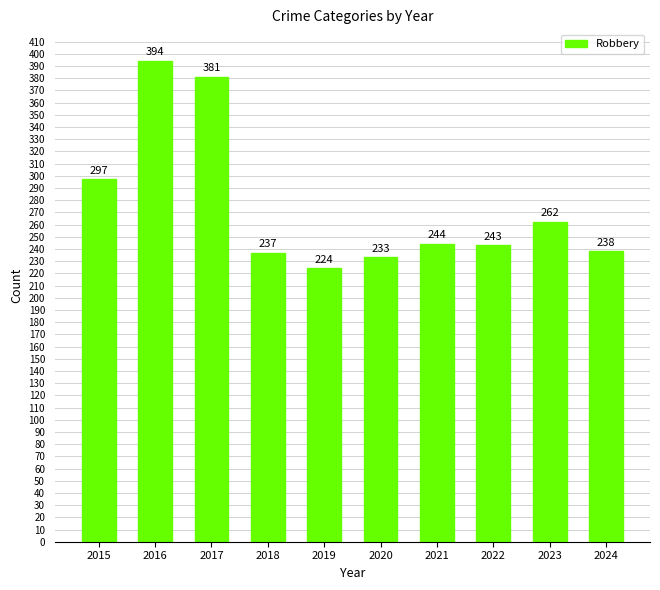

What is the minimum value shown in the chart?

224